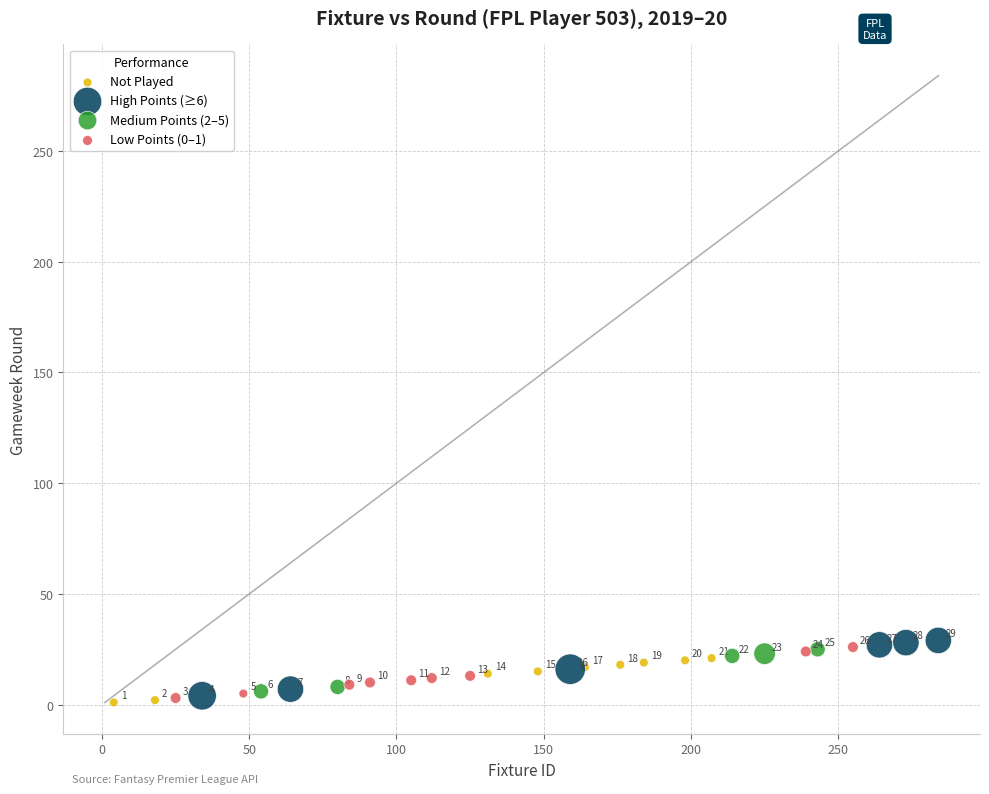

Which series has the widest spread of Y values?

High Points (≥6)